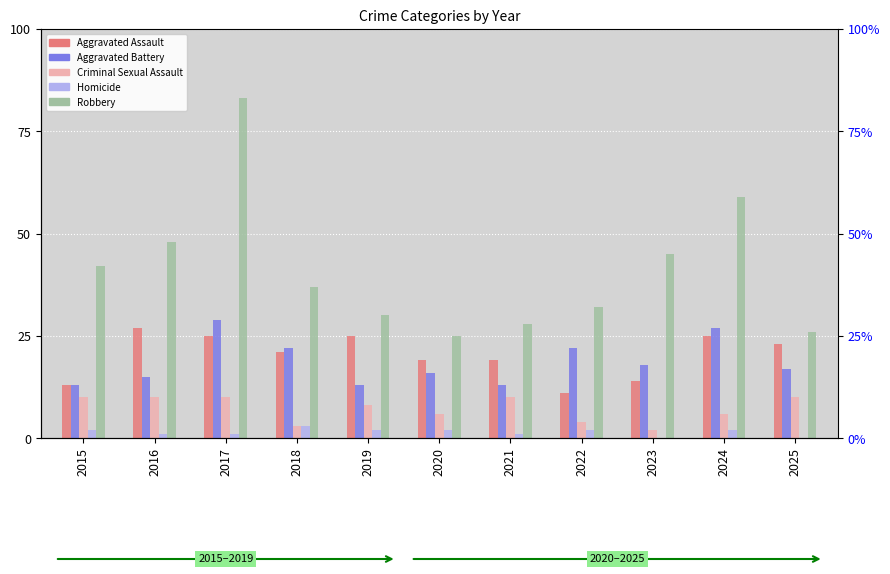

What is the difference between the maximum and minimum values in the Criminal Sexual Assault series?

8